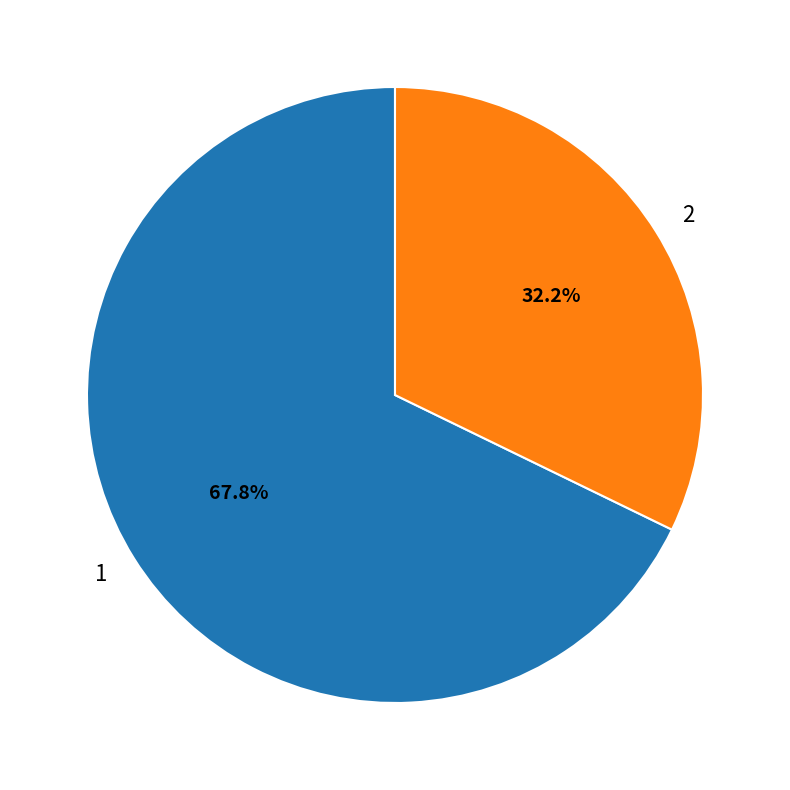

Approximately how many times larger is the value at 2 compared to 1?

0.5